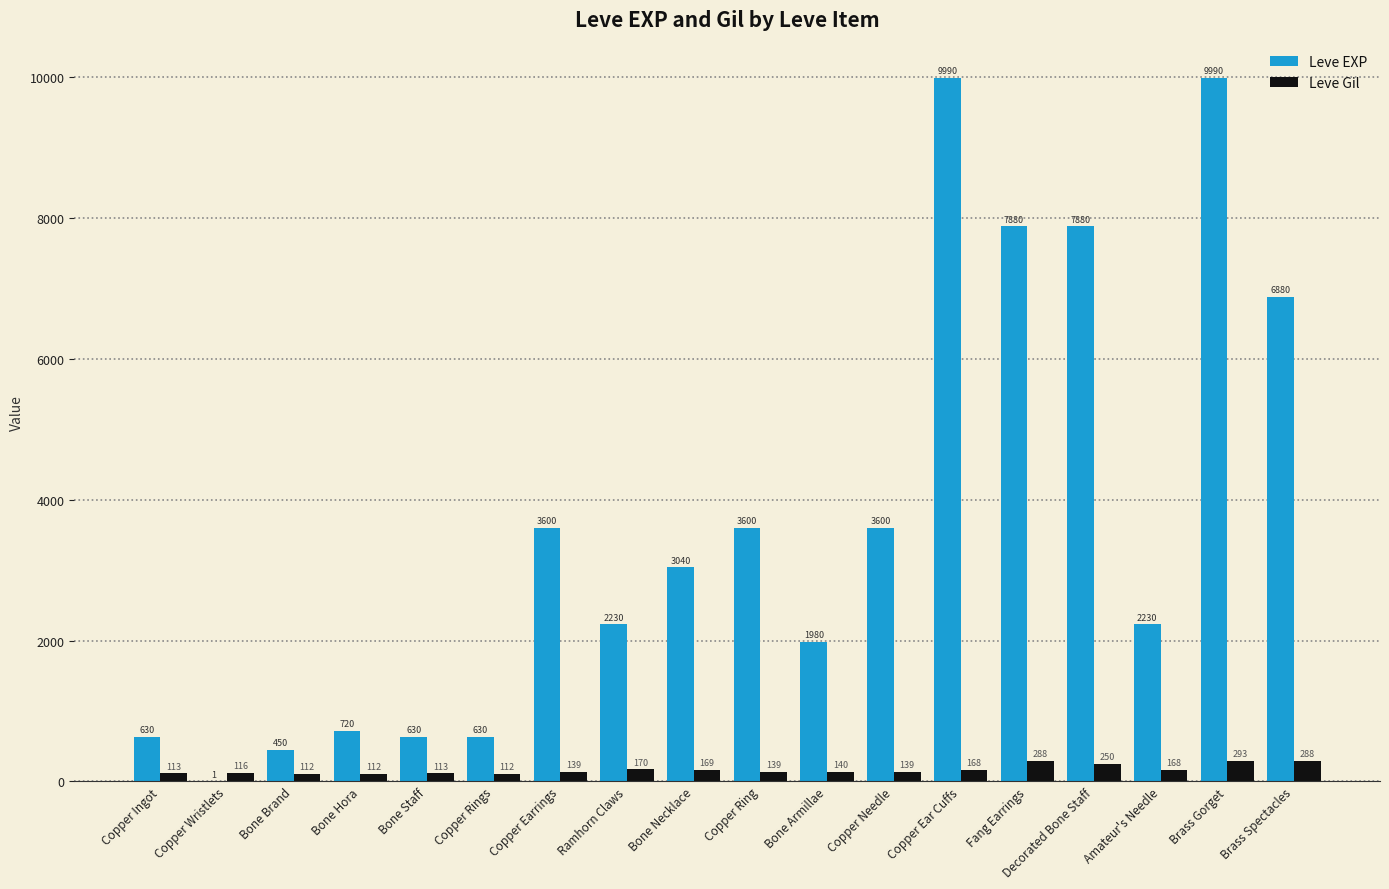

What is the greatest value displayed?

9990